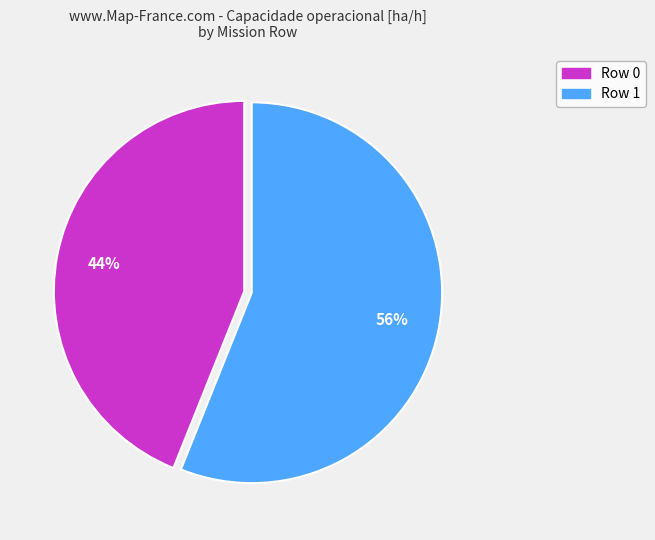

What percentage is the Row 0 slice, to the nearest percent?

44%